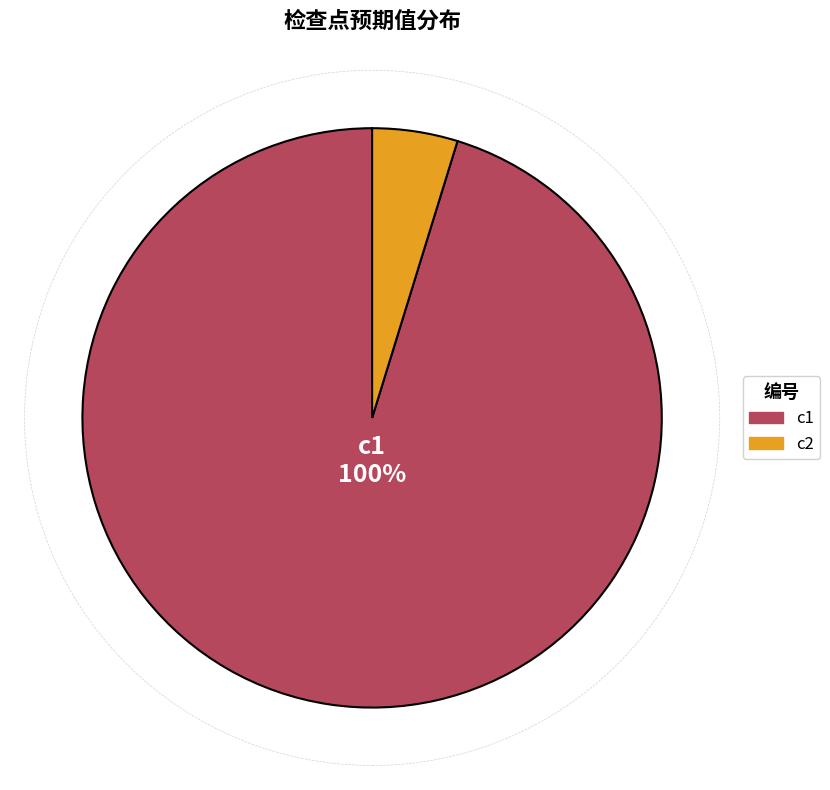

To the nearest percent, what is the difference between the largest and smallest slice percentages?

100%